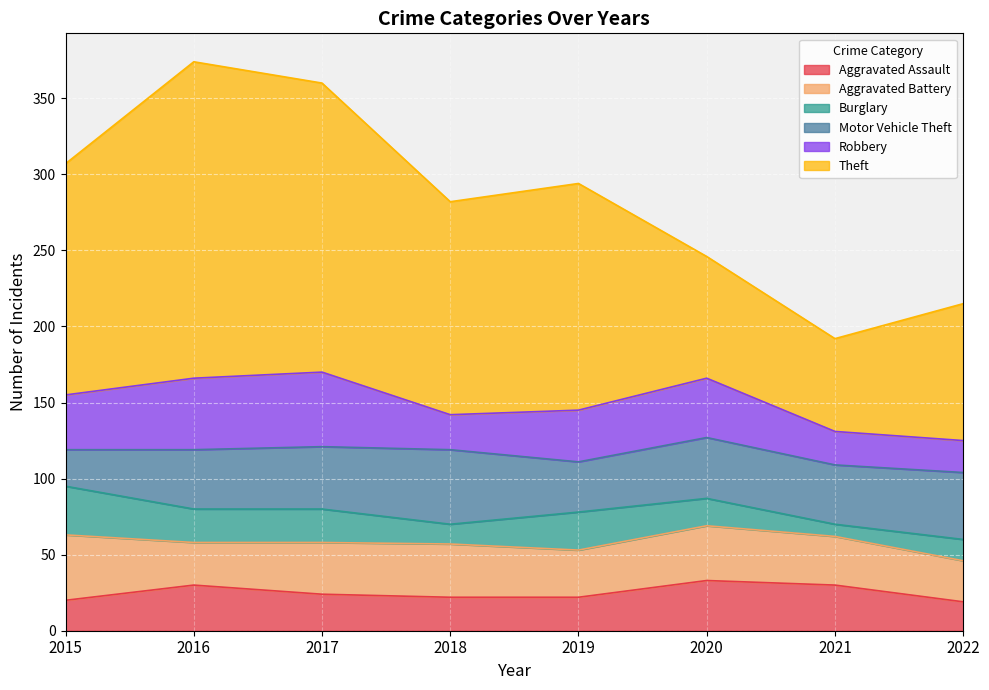

Which series has the largest range (max minus min)?

Theft